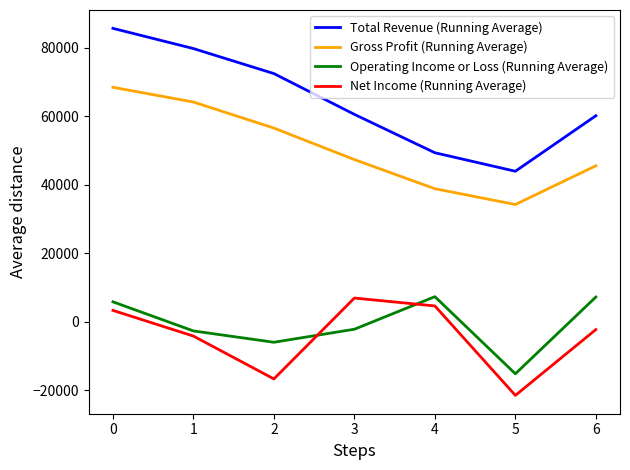

What is the sum of the Total Revenue (Running Average) values at 4 and 6?

109400